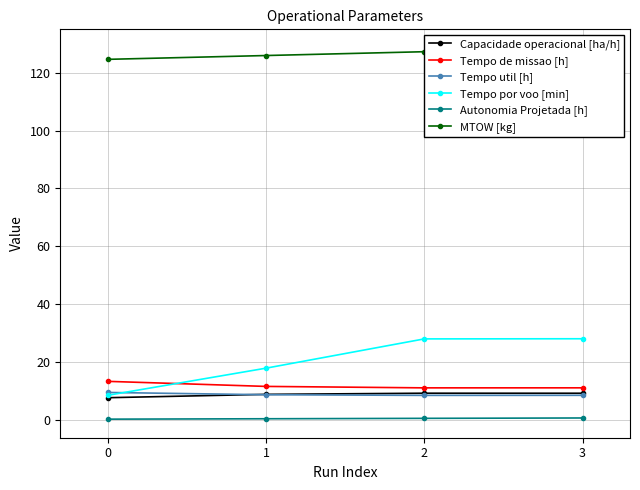

Which series has the largest range (max minus min)?

Tempo por voo [min]